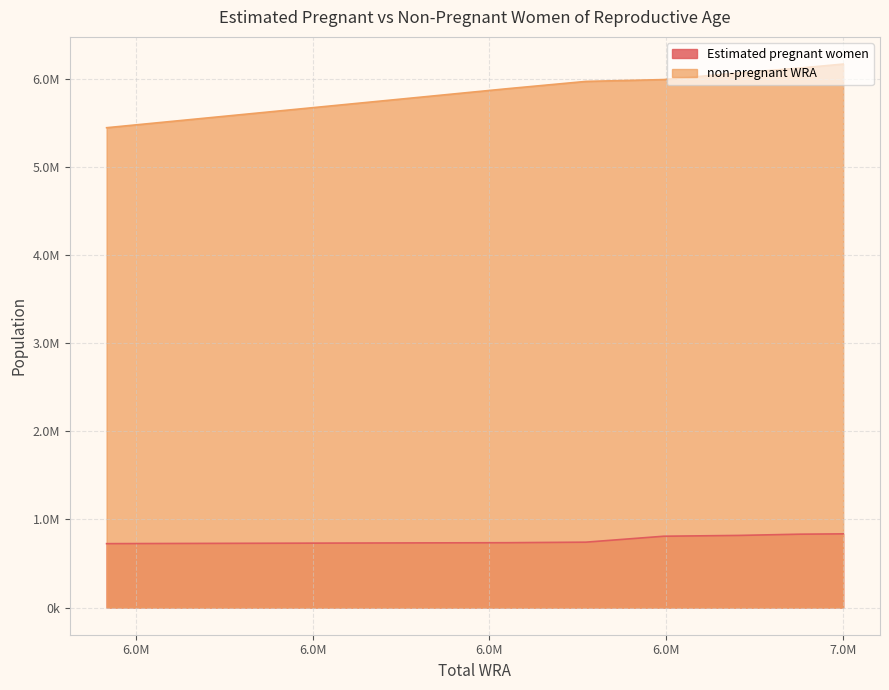

Which series changed the most between 6354000 and 6167000?

non-pregnant WRA